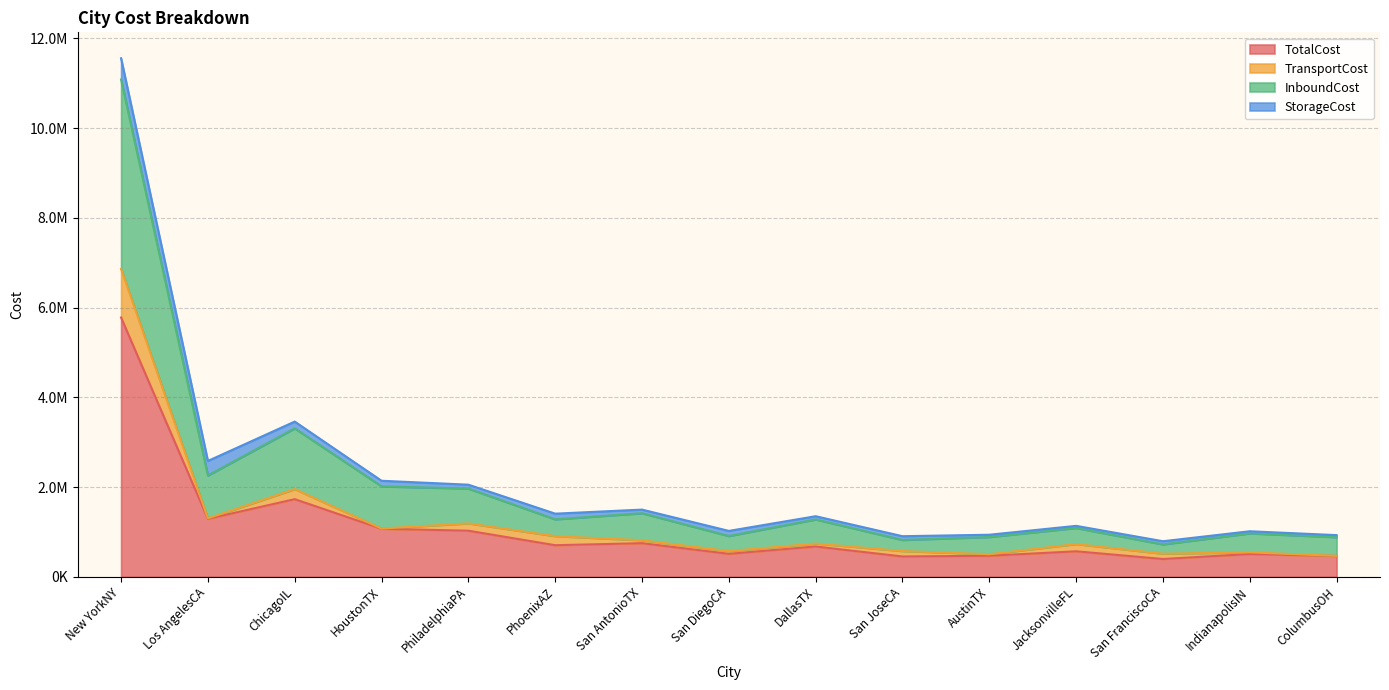

What is the label of the 3rd point from the right?

San FranciscoCA